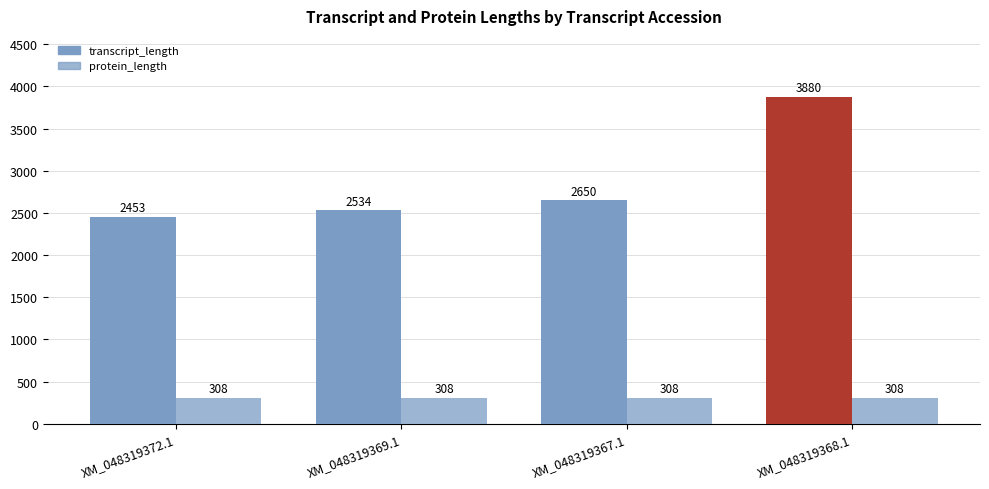

What is the label of the 1st bar from the left?

XM_048319372.1